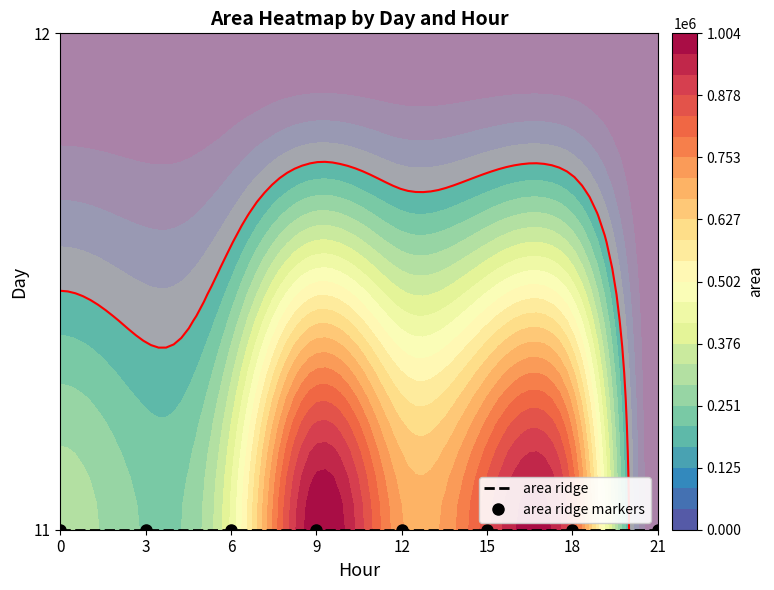

Which series has the largest total across all categories?

11